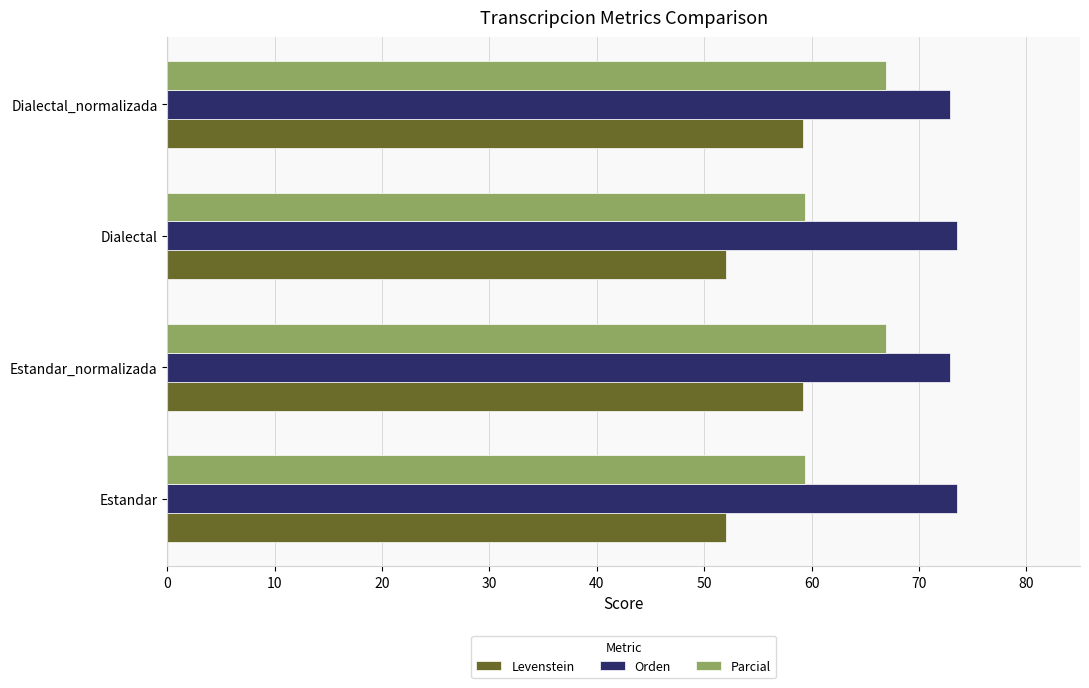

Which series has the largest range (max minus min)?

Parcial